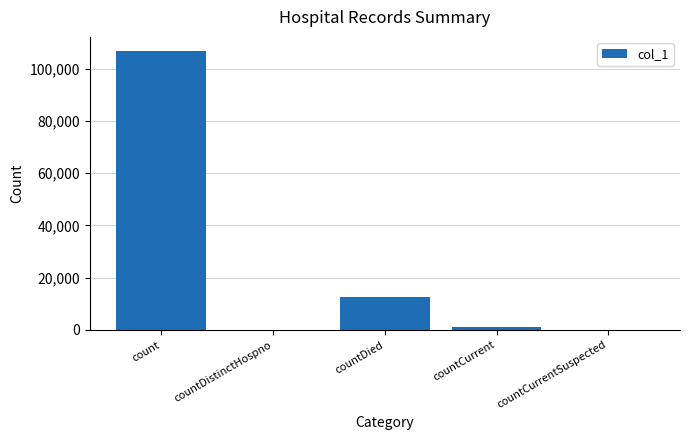

Is it true that the value at countDied is 12717?

True